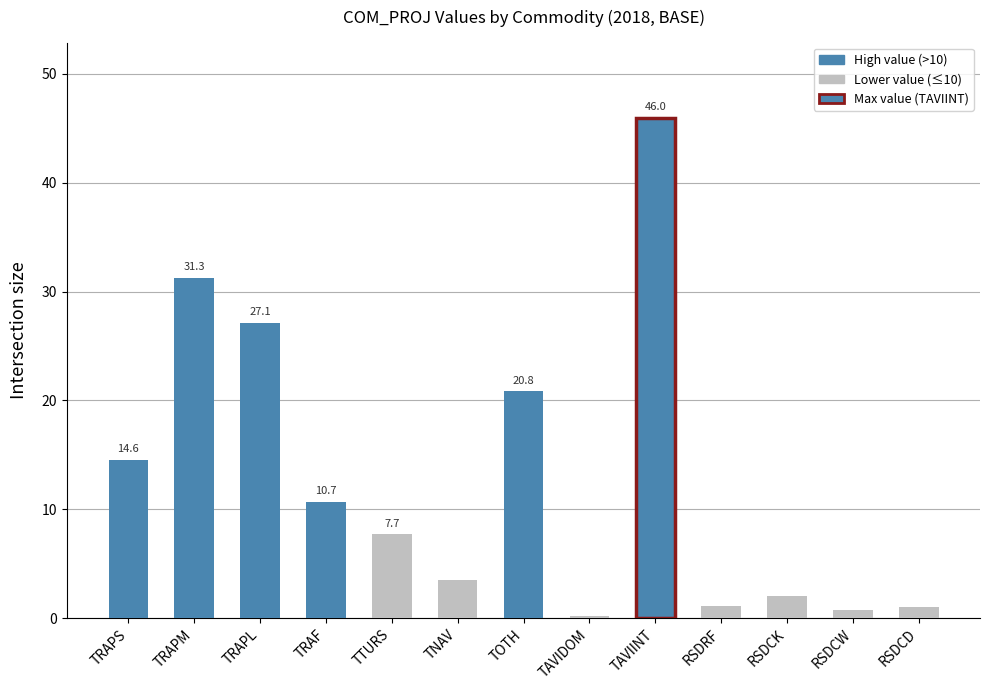

Which label corresponds to the smallest value in the chart?

TAVIDOM